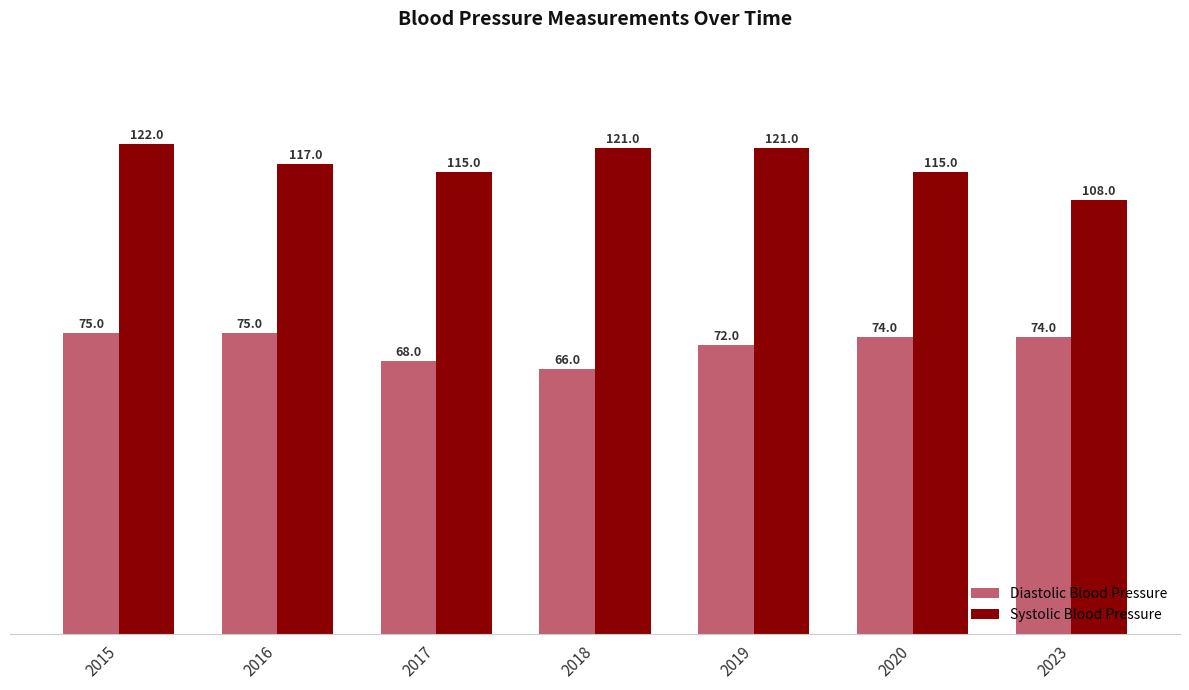

What is the highest value of the Systolic Blood Pressure series?

122